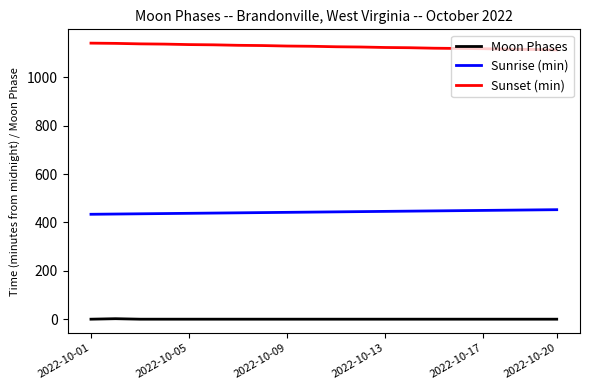

True or false: Sunset (min) and Sunrise (min) cross at least once.

False